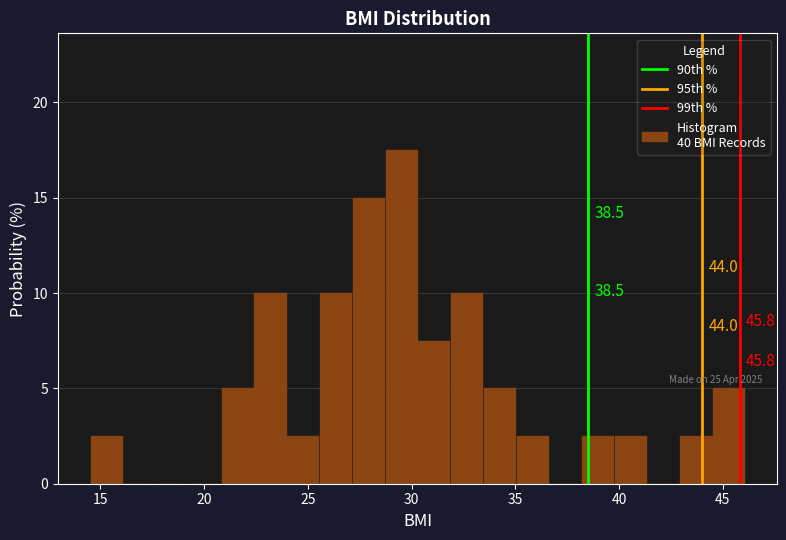

Around what value on the x-axis is the tallest bar? Give the approximate position of its centre, as read against the axis.

29.5